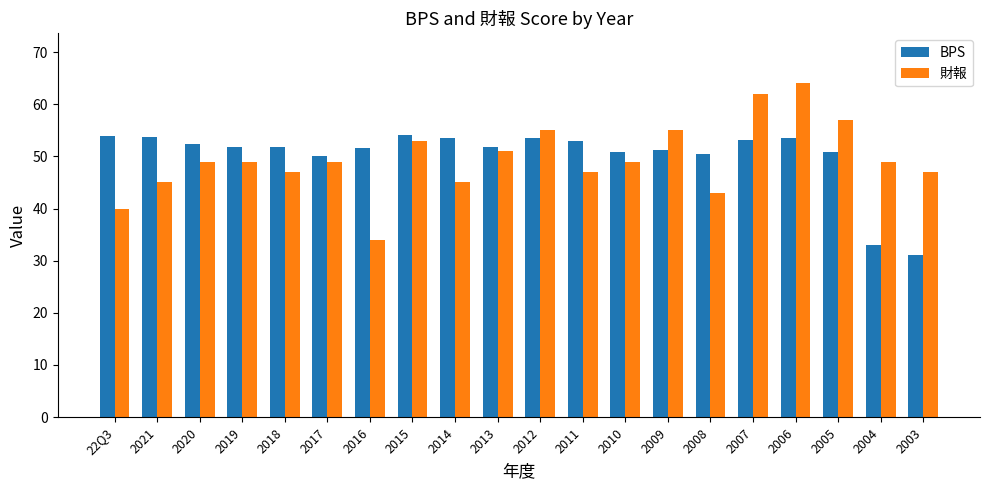

The 財報 series shows 32.3 at 2004. True or false?

False